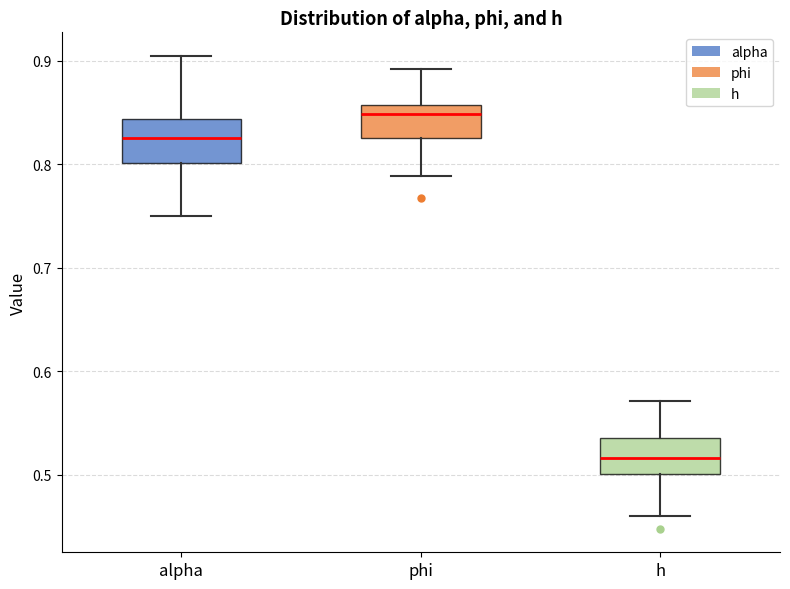

Reading left to right, transcribe this box plot: for each box, give where its median line is, the range the box spans, and where its two whiskers end, as read against the y-axis. The values are not printed on the chart, so give them approximately, as read against the axis.

alpha: median 0.83, box 0.80 to 0.84, whiskers 0.75 to 0.90
phi: median 0.85, box 0.83 to 0.86, whiskers 0.79 to 0.89
h: median 0.52, box 0.50 to 0.53, whiskers 0.46 to 0.57